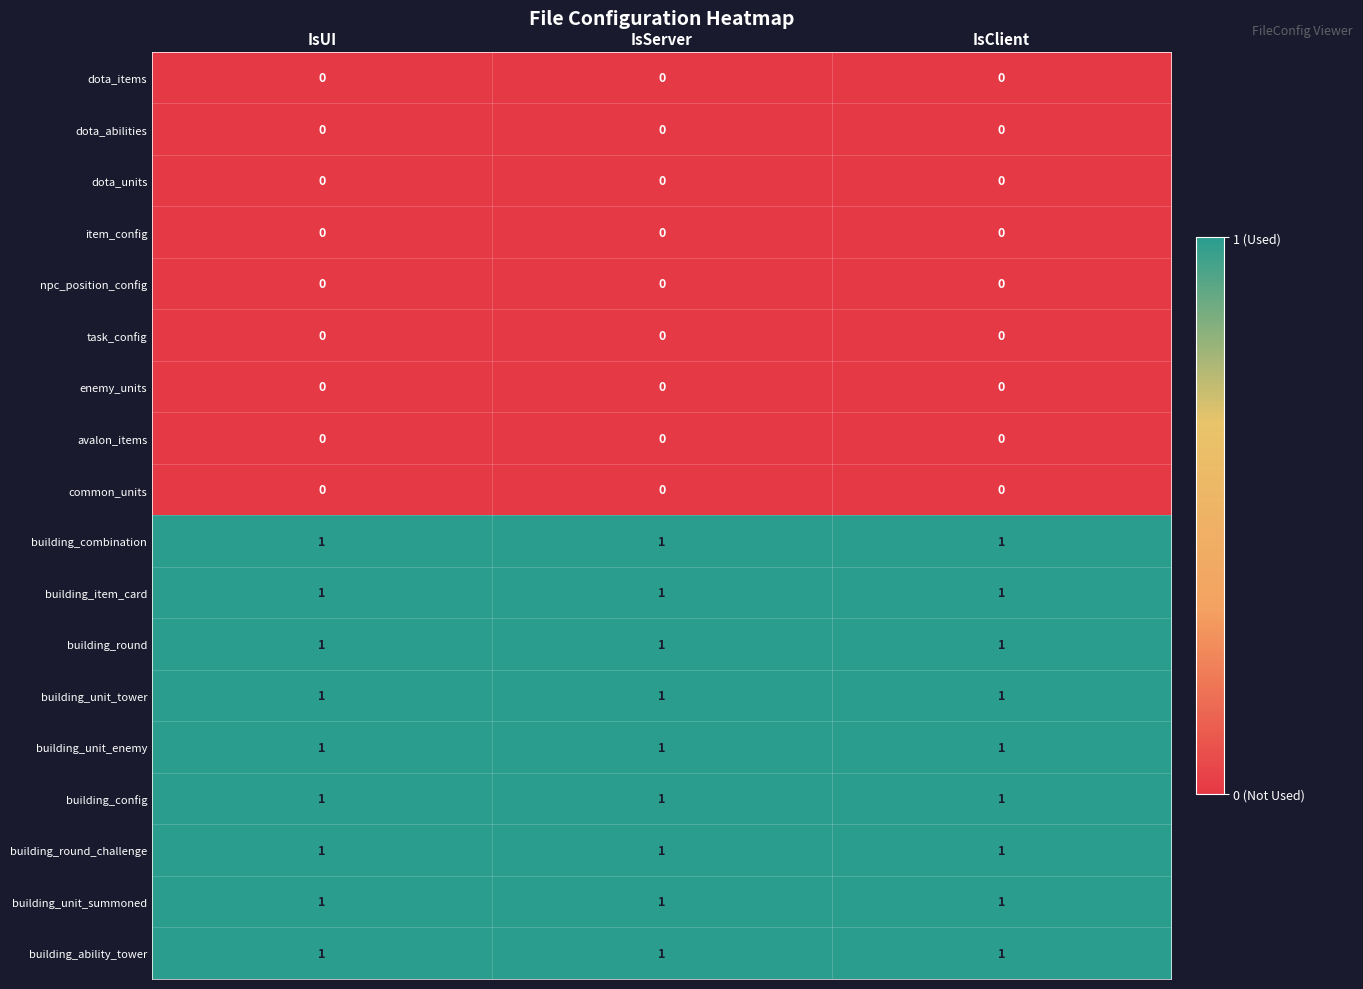

The building_config series shows 1 at IsClient. True or false?

True